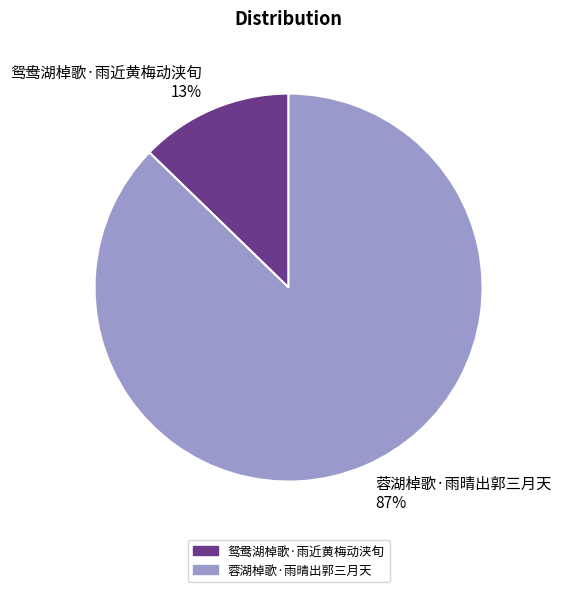

Is there a majority slice in this chart?

Yes